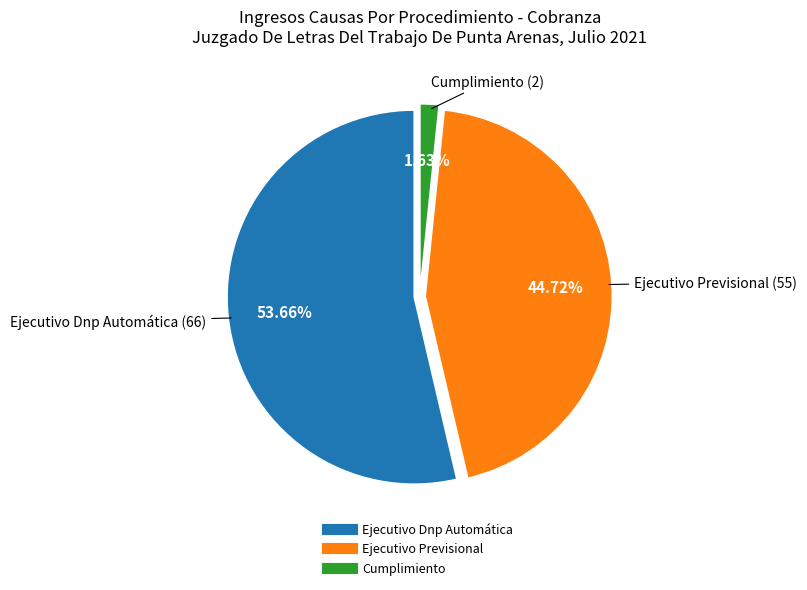

Between Cumplimiento and Ejecutivo Dnp Automática, which is larger?

Ejecutivo Dnp Automática